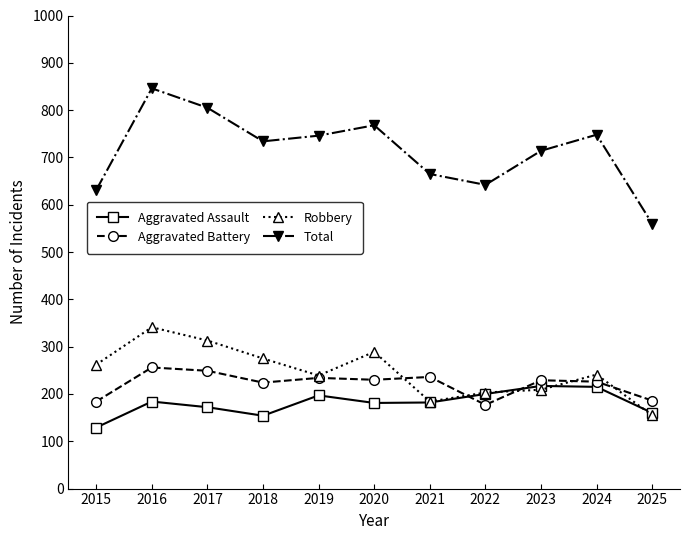

What is the value of the Robbery point at the 11th from the left?

155